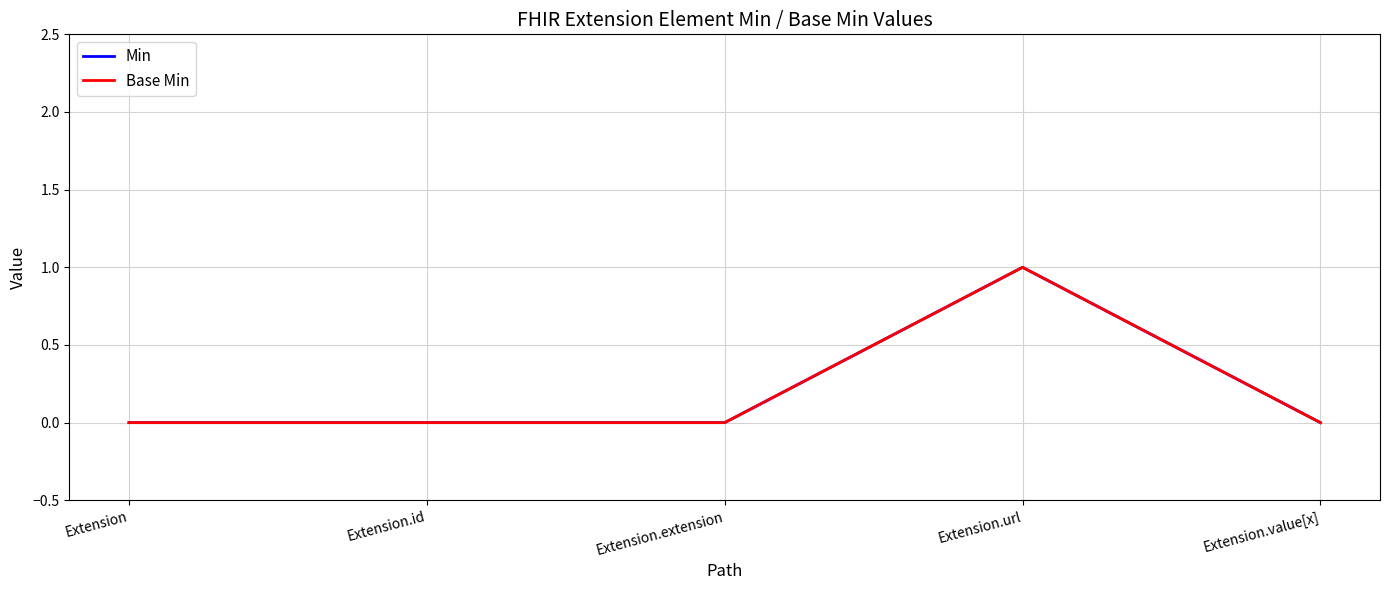

At which label does Base Min reach its minimum?

Extension